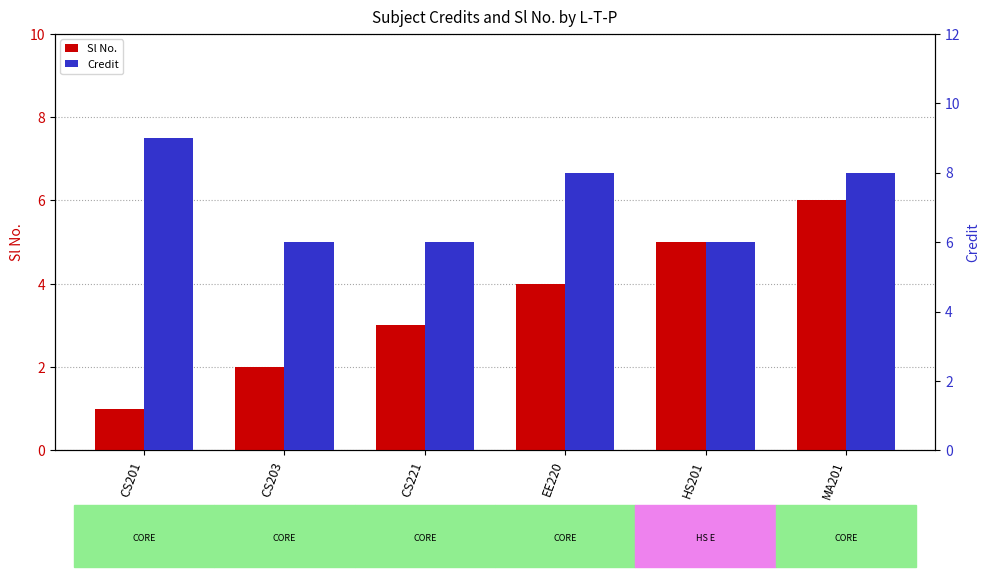

Is the value of Sl No. at MA201 greater than the value of Credit at CS203?

No